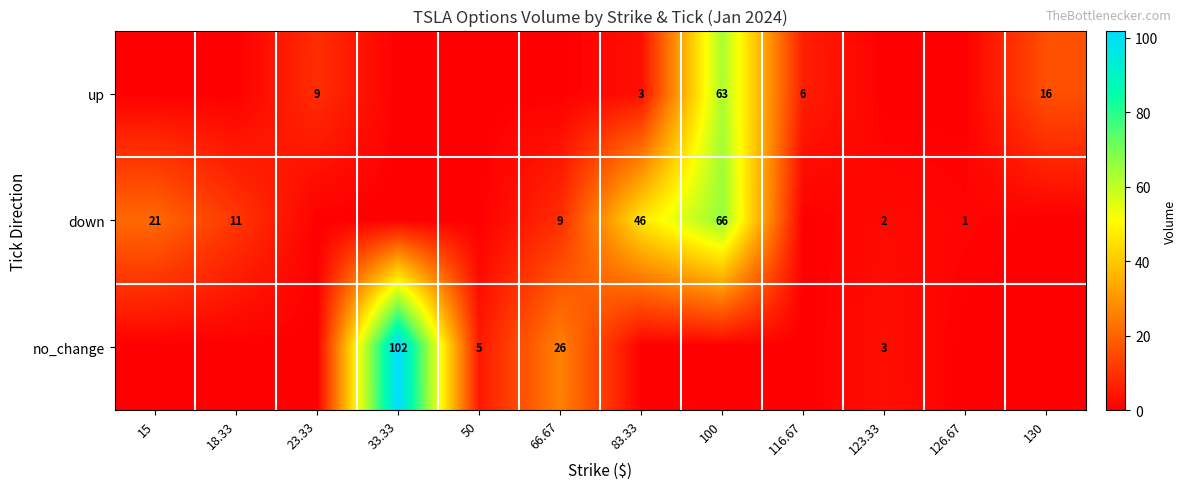

The no_change series shows 29 at 33.33. True or false?

False